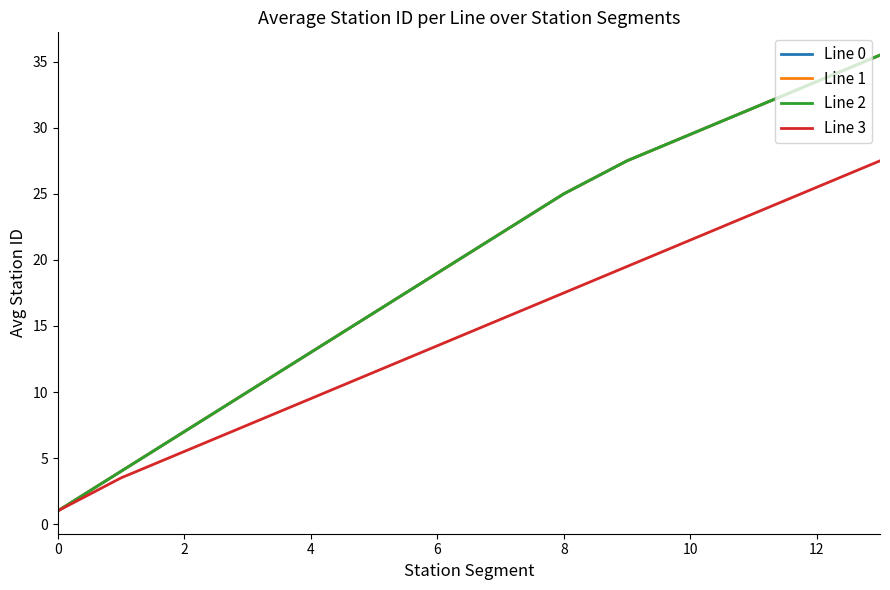

Does the chart display data point markers on the line(s)?

No